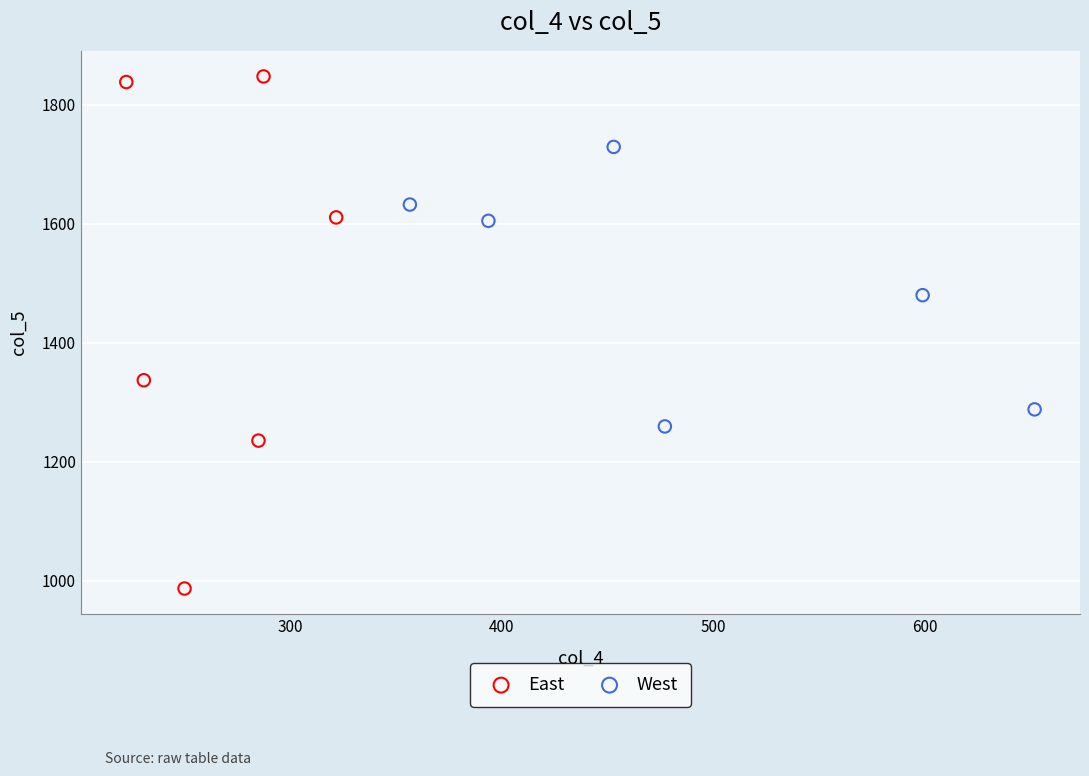

Which series reaches the maximum Y coordinate?

East